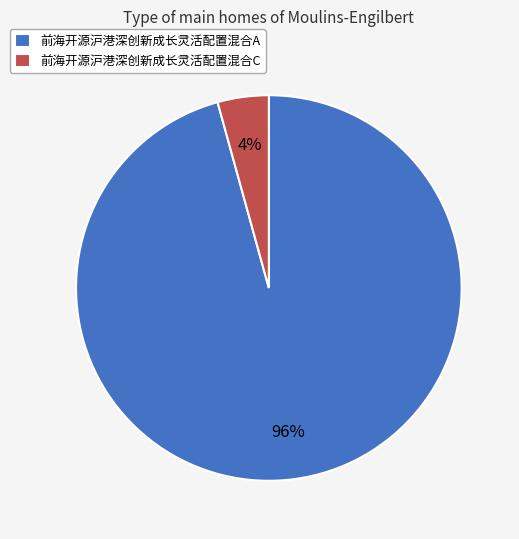

To the nearest percent, what is the average slice percentage?

50%